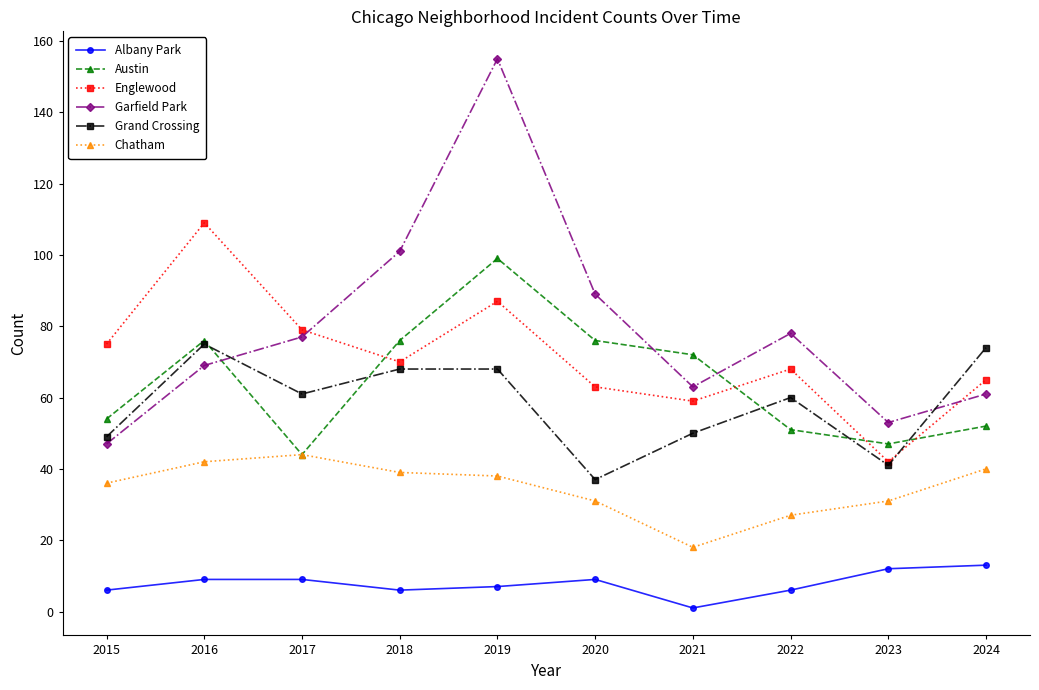

At which label does Grand Crossing reach its minimum?

2020